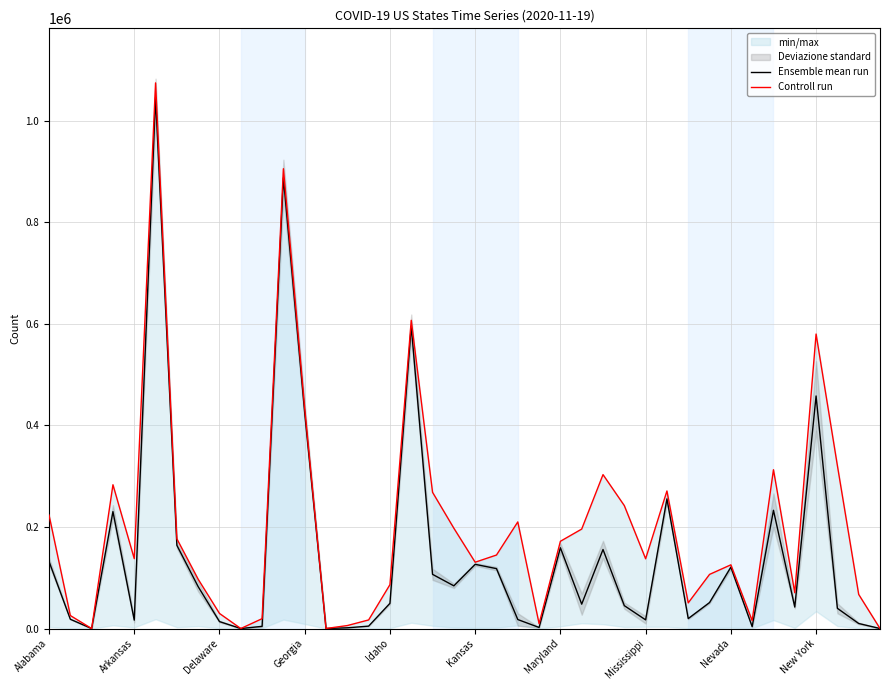

What is the highest value of the Ensemble mean run series?

1045587